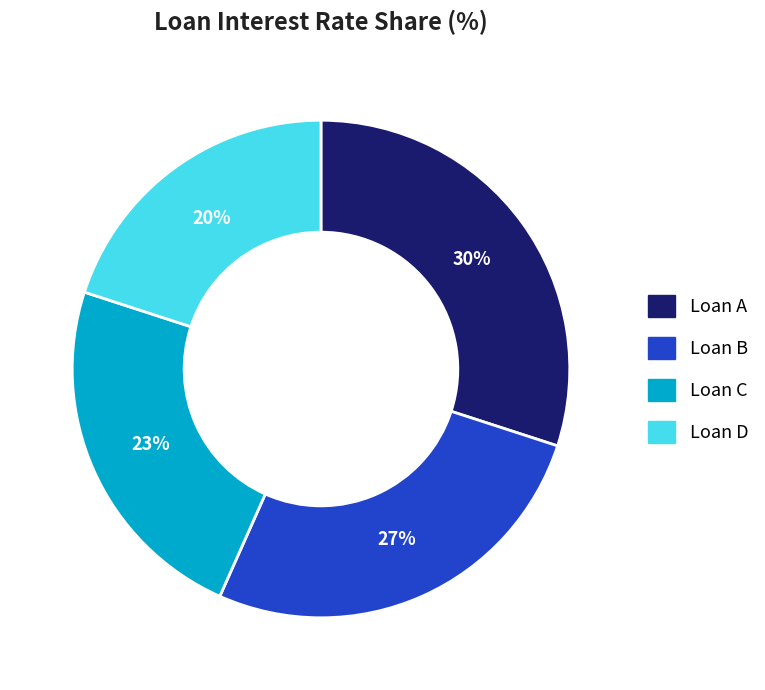

How many segments does this pie chart have?

4